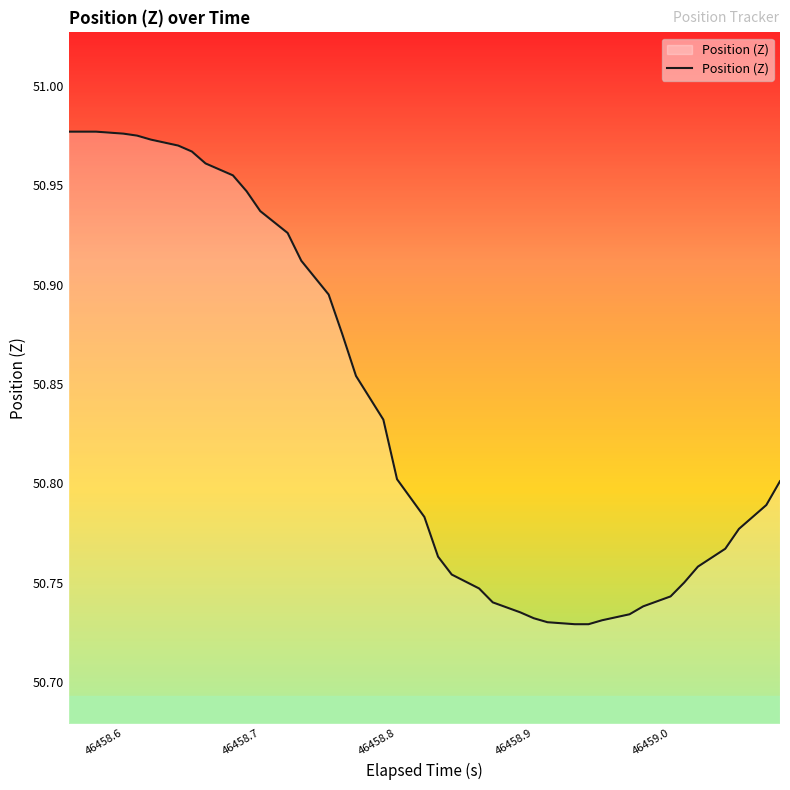

Is it true that the value at 46458.8 is 80.3?

False